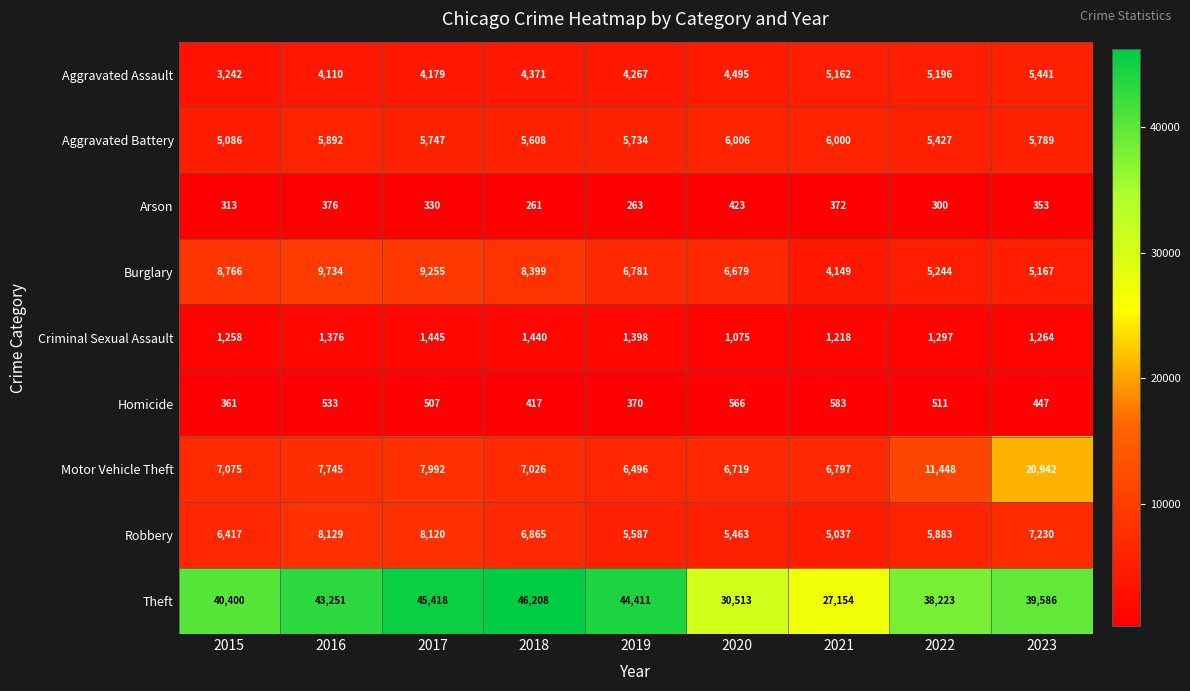

At 2015, list the series in order from smallest to largest.

Arson, Homicide, Criminal Sexual Assault, Aggravated Assault, Aggravated Battery, Robbery, Motor Vehicle Theft, Burglary, Theft